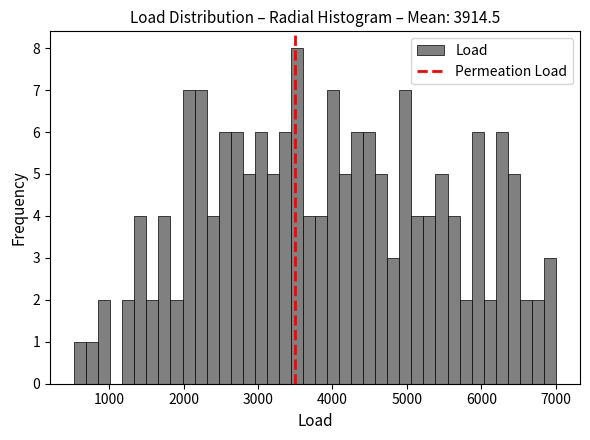

Read against the x-axis, roughly where is the centre of the tallest bar?

3500